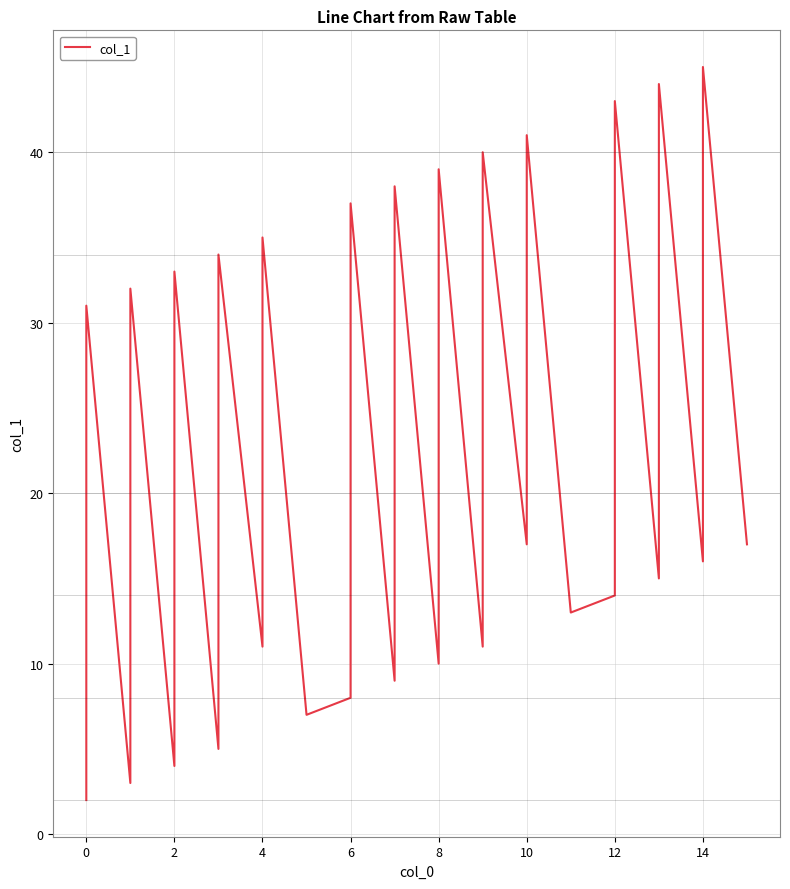

Is it true that the value at 14 is 10?

False